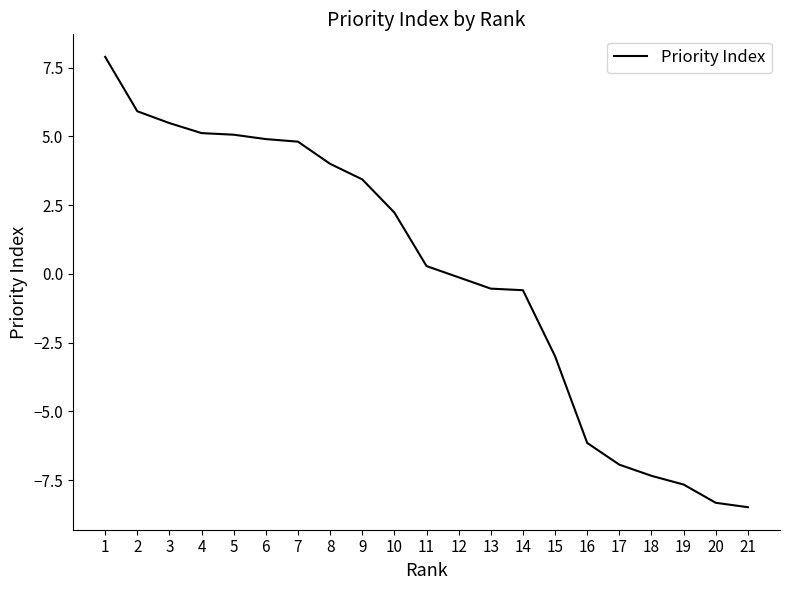

How many values are below zero?

10